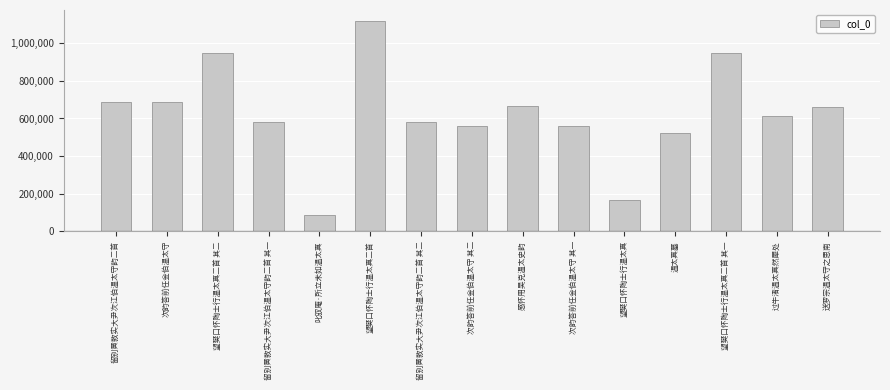

How many categories are shown in the chart?

15